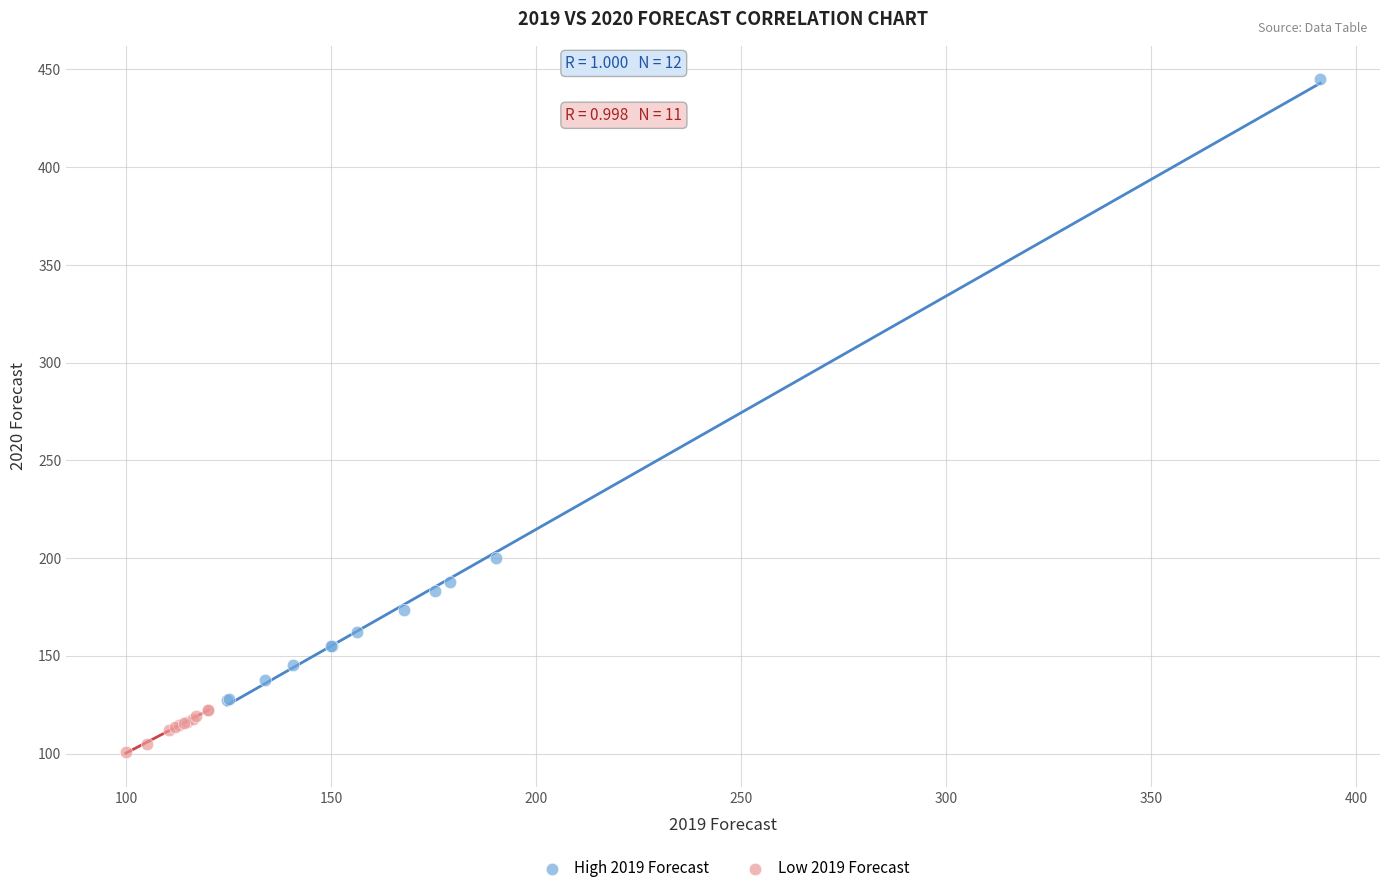

Which series has the widest spread of Y values?

High 2019 Forecast